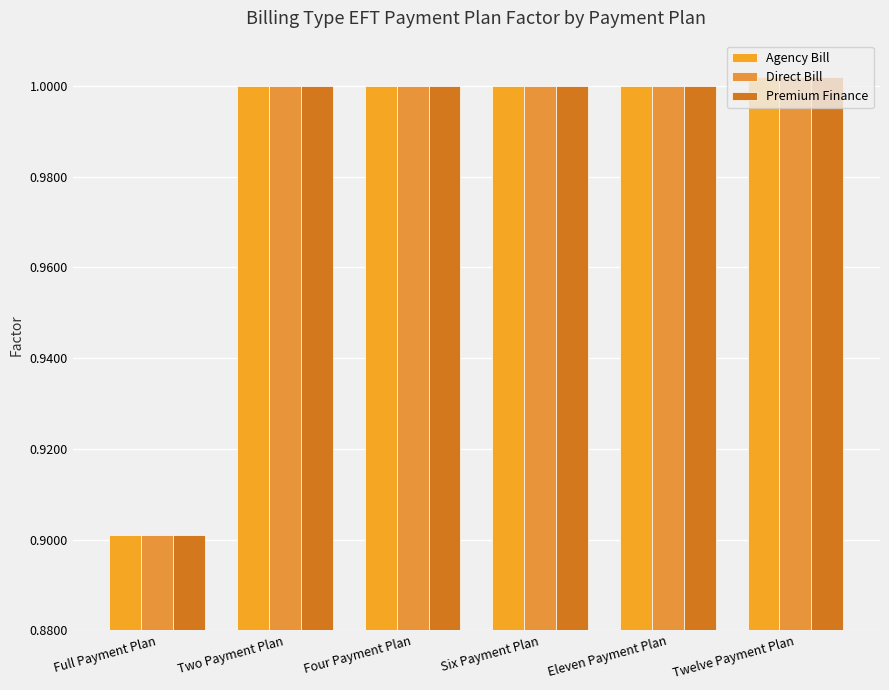

At which category is the sum across all series the highest?

Twelve Payment Plan